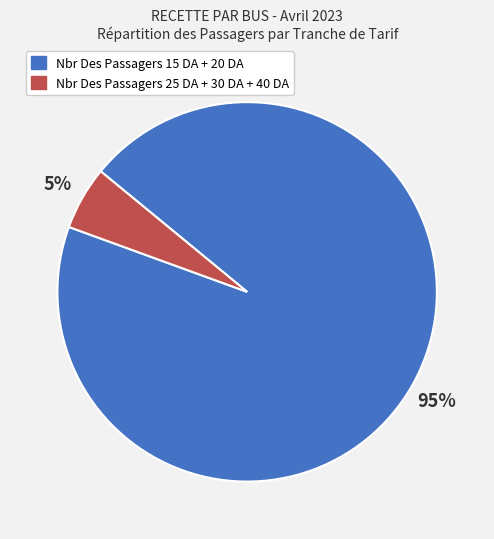

What percentage is the Nbr Des Passagers 25 DA + 30 DA + 40 DA slice, to the nearest percent?

5%